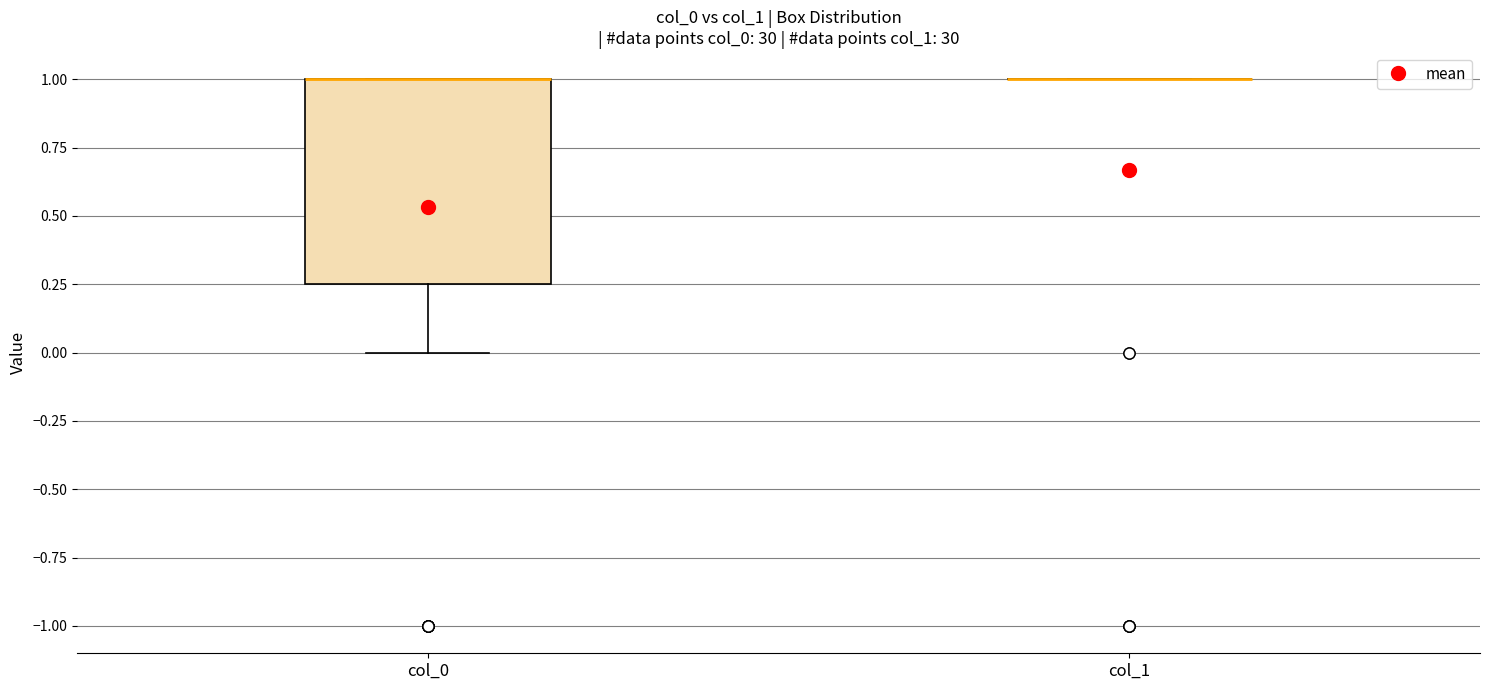

Where does the lower whisker of the box for col_0 end on the y-axis? The values are not printed on the chart, so give them approximately, as read against the axis.

0.00